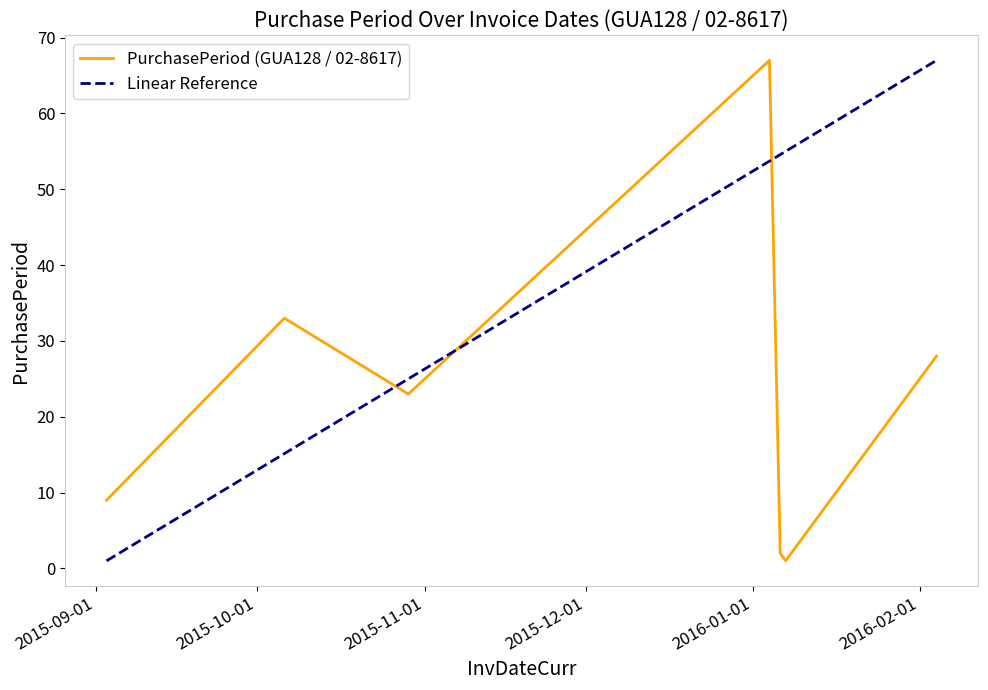

Reading left to right, list all the values displayed in this chart.

2015-09-03=9	2015-10-06=33	2015-10-29=23	2016-01-04=67	2016-01-06=2	2016-01-07=1	2016-02-04=28